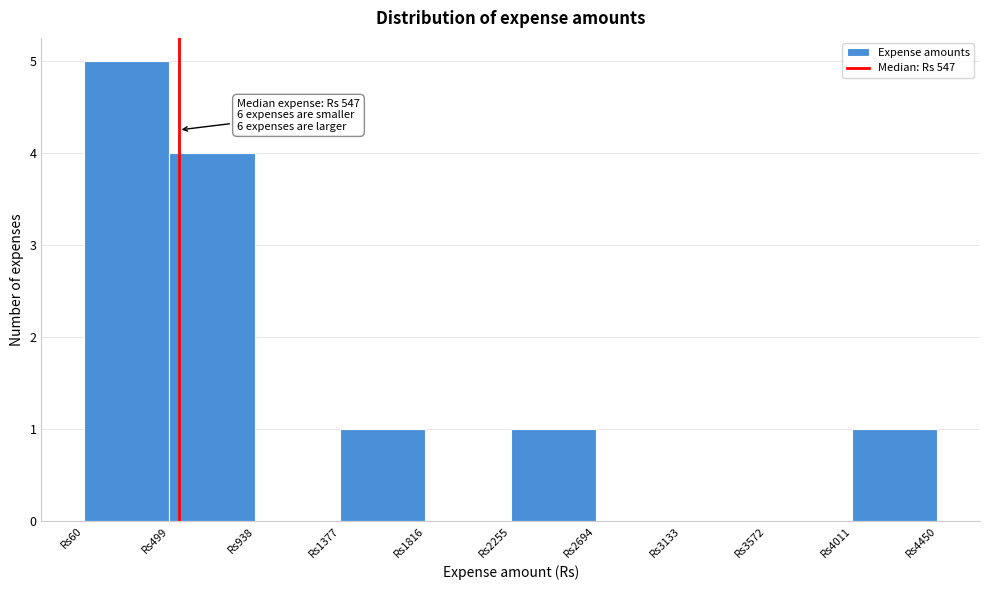

Over which range of the x-axis is the bar tallest?

50 to 500